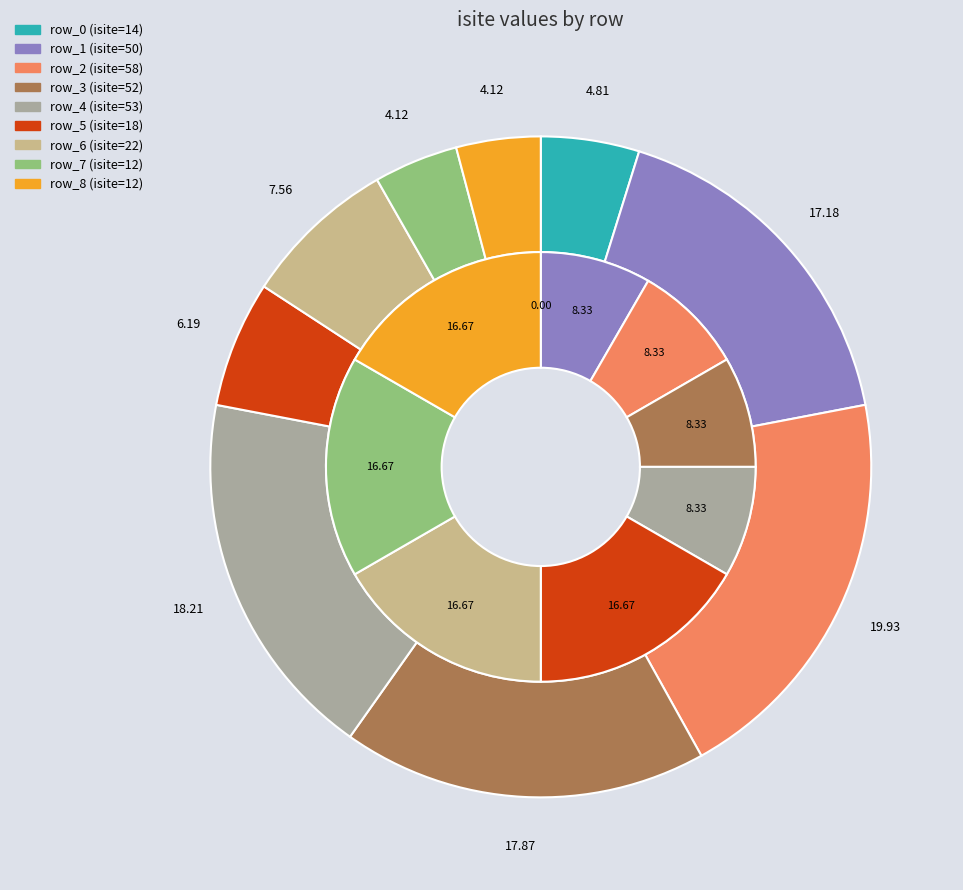

How many segments does this pie chart have?

9